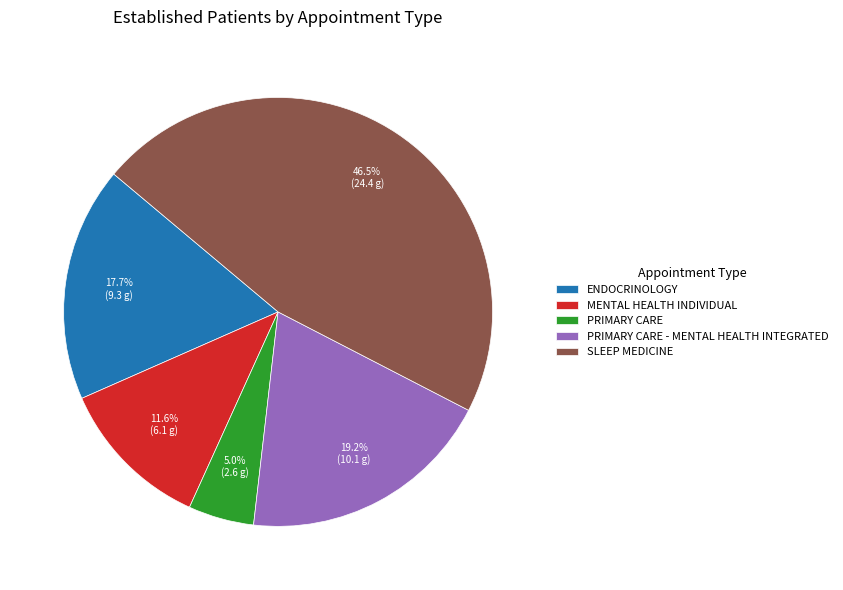

Count the number of slices in the pie.

5